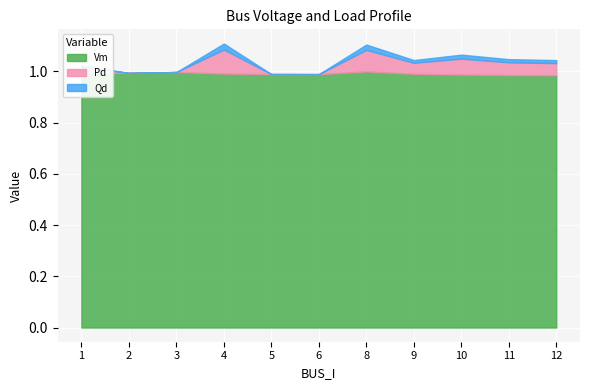

At how many categories does at least one series exceed 0?

11